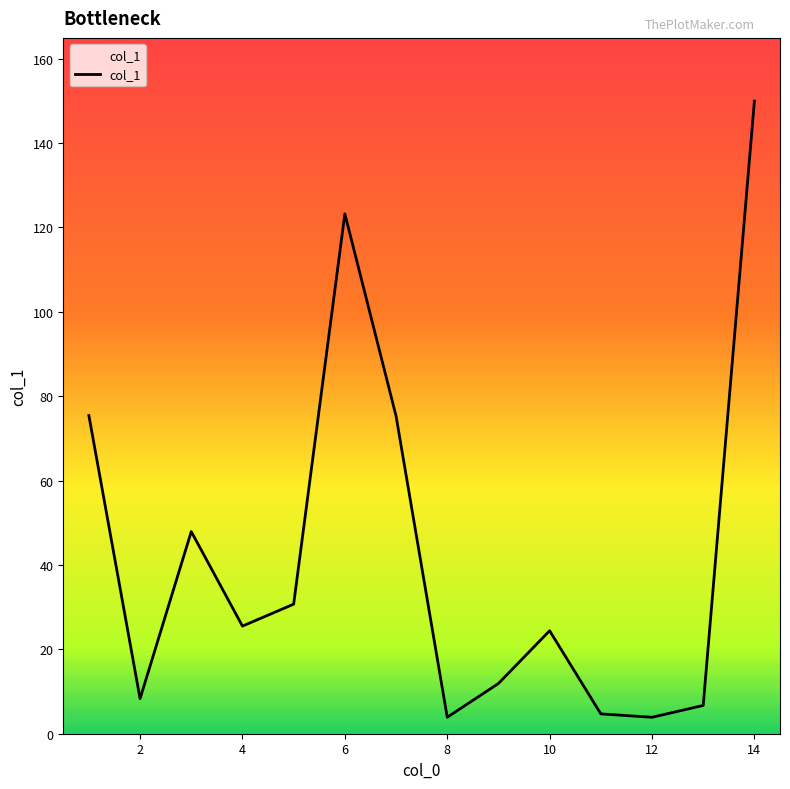

What is the greatest value displayed?

149.9